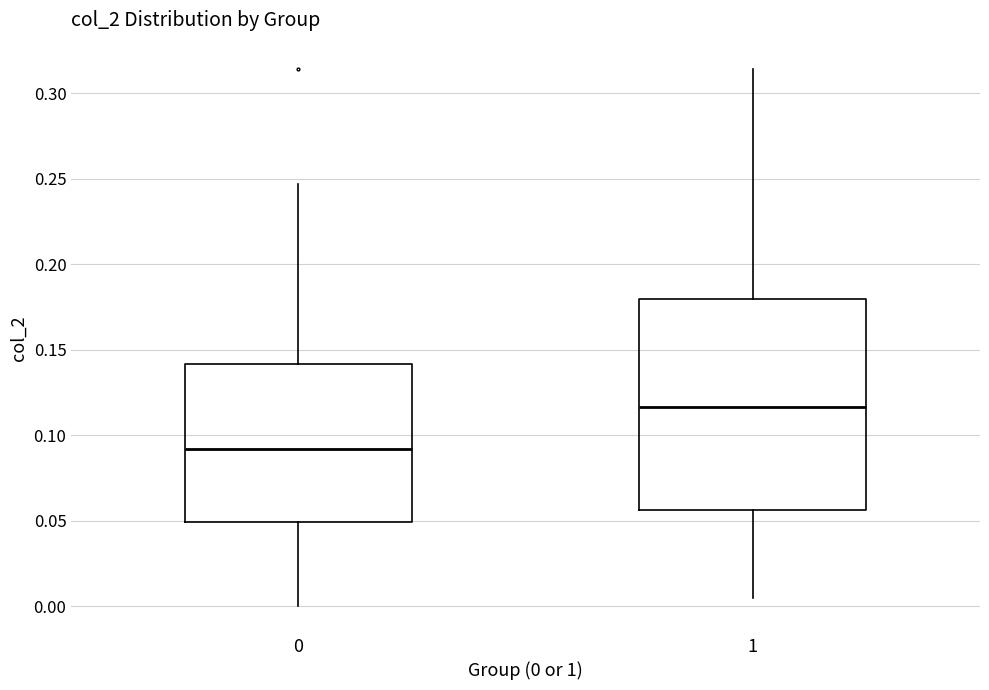

Reading left to right, transcribe this box plot: for each box, give where its median line is, the range the box spans, and where its two whiskers end, as read against the y-axis. The values are not printed on the chart, so give them approximately, as read against the axis.

0: median 0.090, box 0.050 to 0.140, whiskers 0.000 to 0.245
1: median 0.115, box 0.055 to 0.180, whiskers 0.005 to 0.315